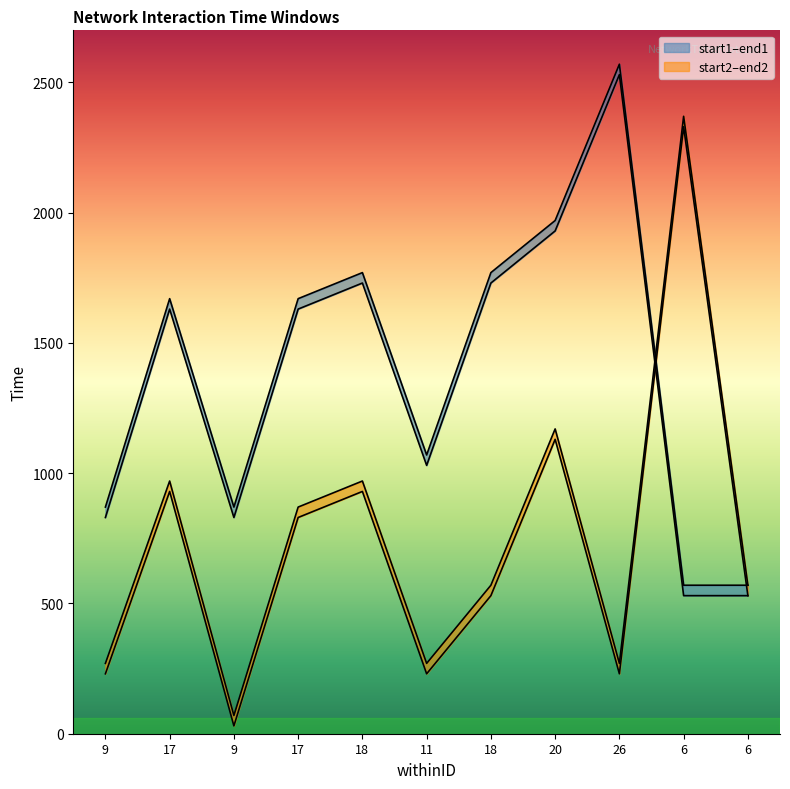

Reading left to right, what are all the values shown in this chart?

start1: 9=830	17=1630	9=830	17=1630	18=1730	11=1030	18=1730	20=1930	26=2530	6=530	6=530
end1: 9=870	17=1670	9=870	17=1670	18=1770	11=1070	18=1770	20=1970	26=2570	6=570	6=570
start2: 9=230	17=930	9=30	17=830	18=930	11=230	18=530	20=1130	26=230	6=2330	6=530
end2: 9=270	17=970	9=70	17=870	18=970	11=270	18=570	20=1170	26=270	6=2370	6=570